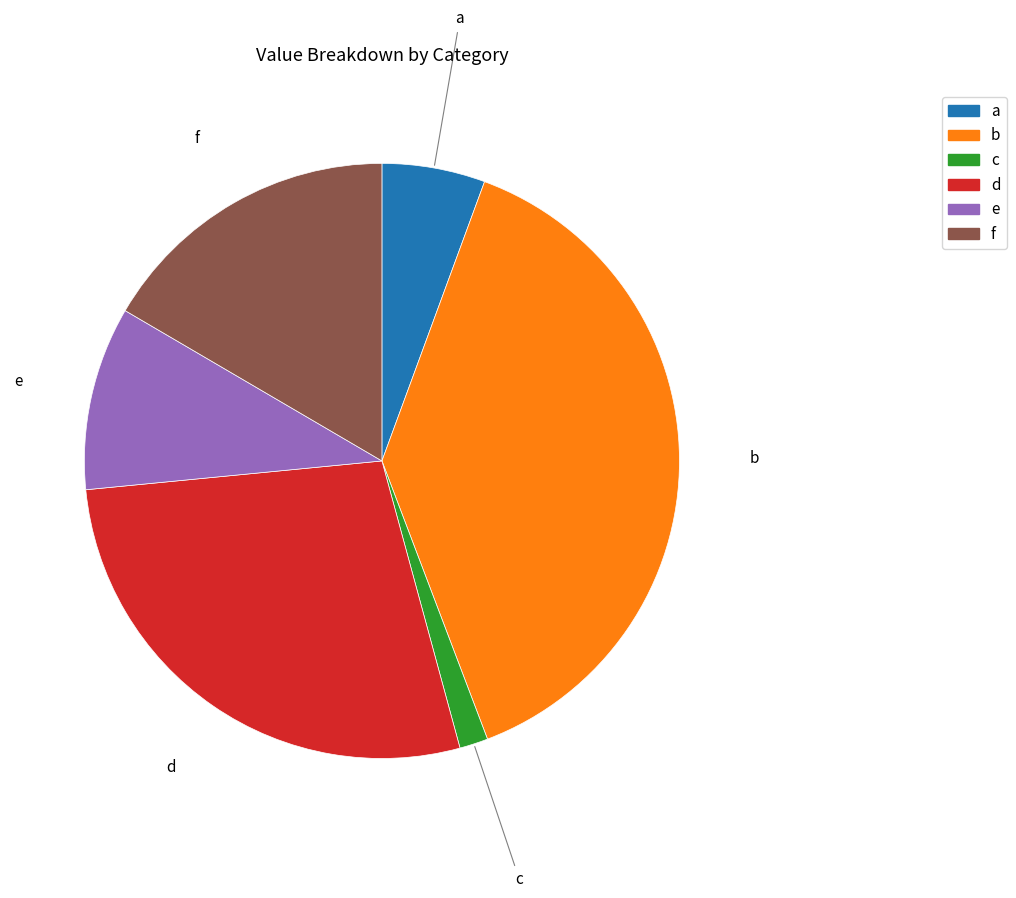

What is the ratio of the value at f to the value at e?

1.7